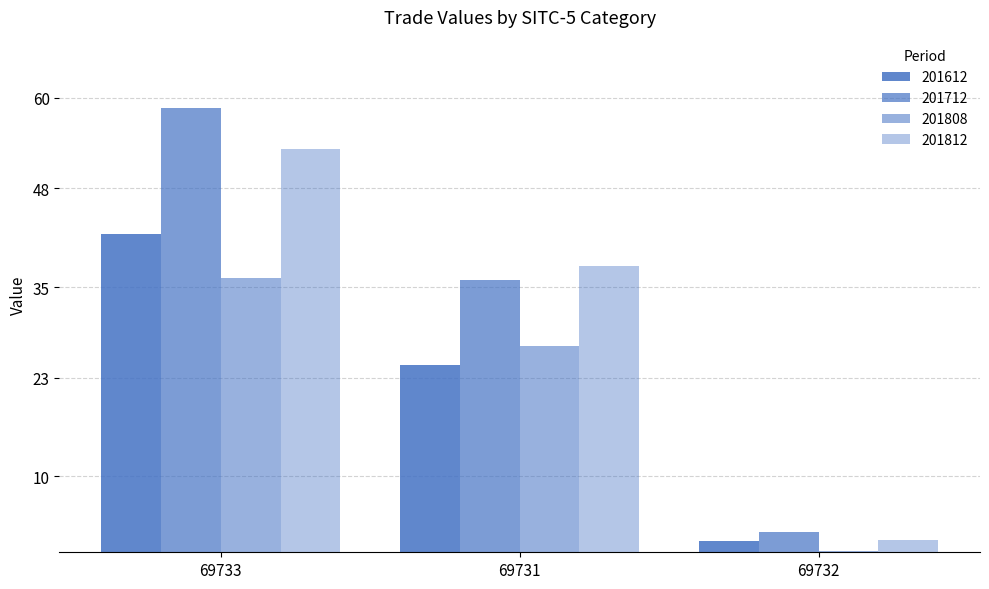

How many distinct data groups are displayed?

4